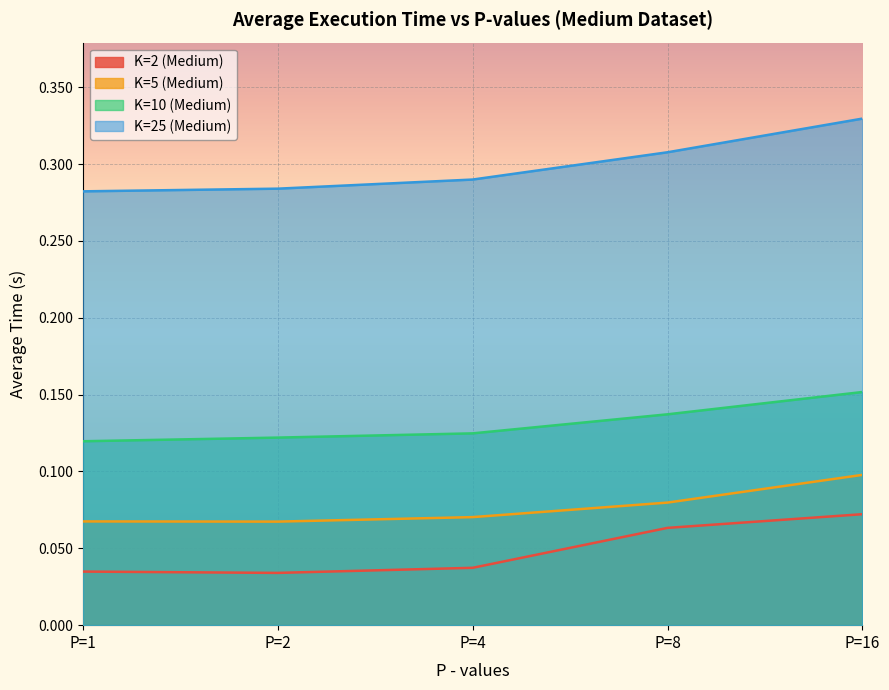

How many interior local valleys does the K=5 (Medium) series have?

1